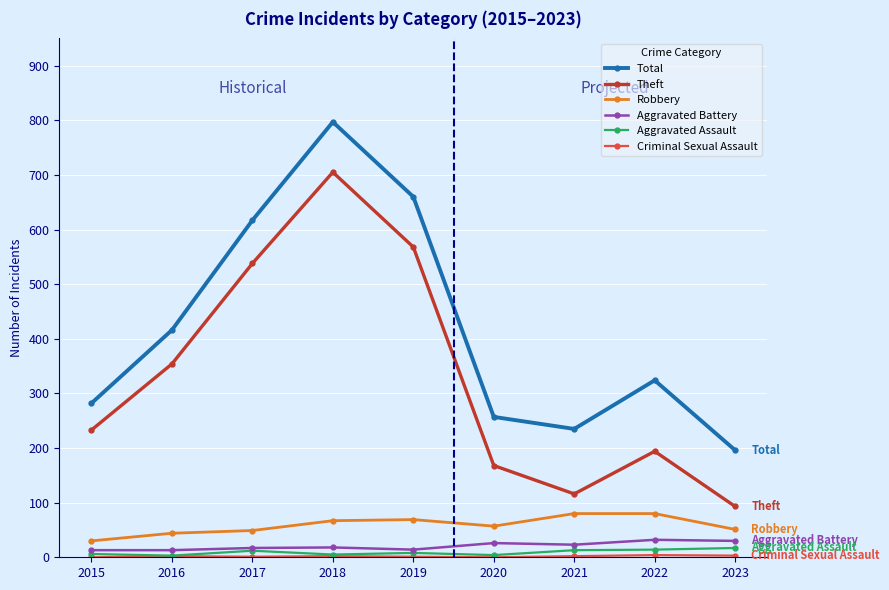

Which series has the largest range (max minus min)?

Theft